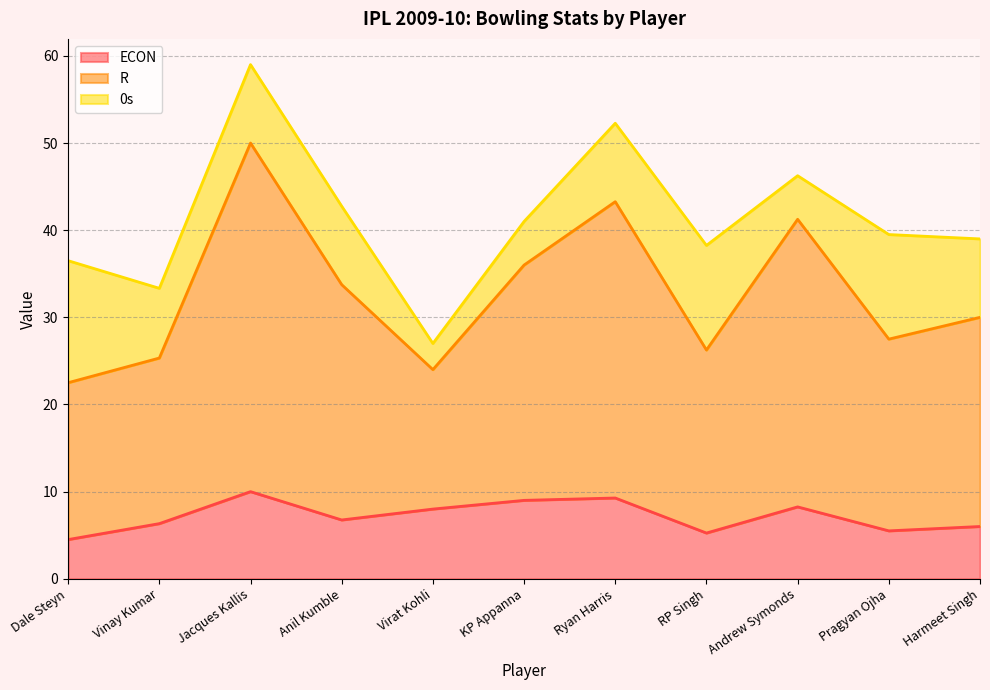

True or false: ECON has a value of 8.2 at Andrew Symonds.

True